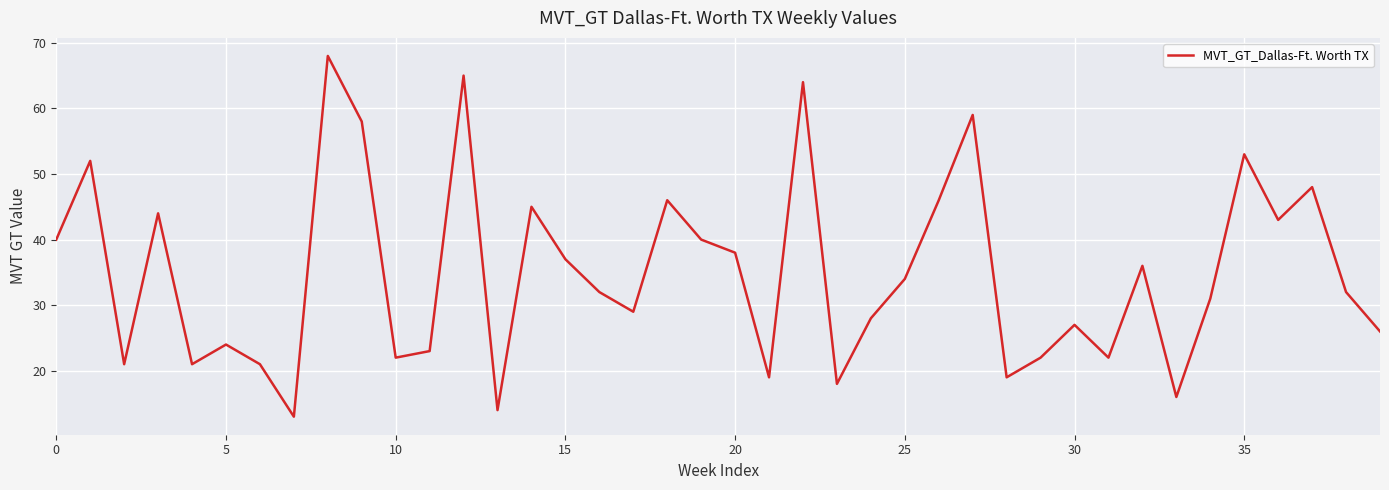

What is the average value?

35